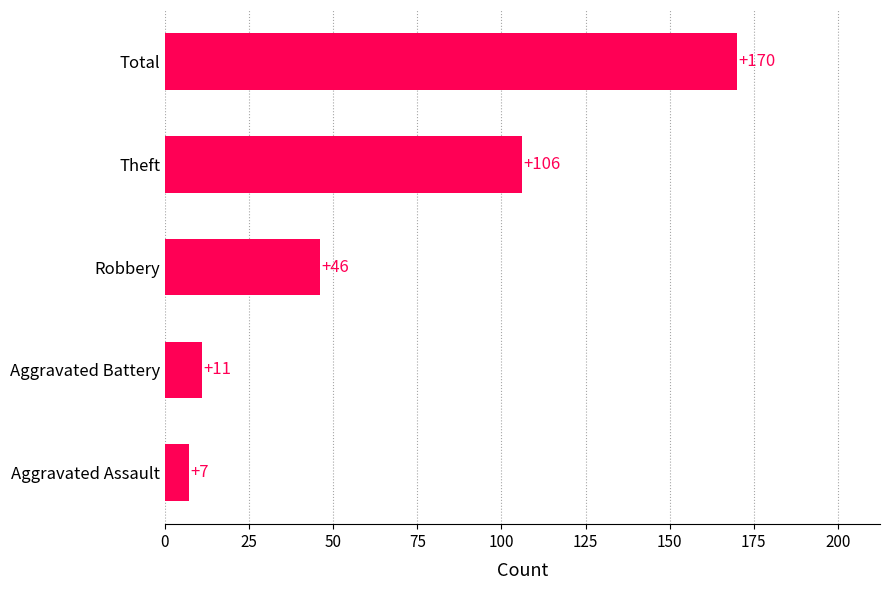

Rank the categories by value from lowest to highest.

Aggravated Assault, Aggravated Battery, Robbery, Theft, Total